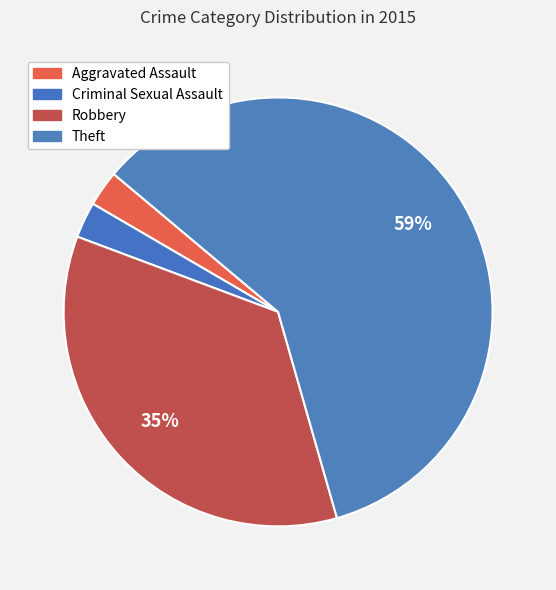

The Robbery slice represents 35% of the pie. True or false?

True